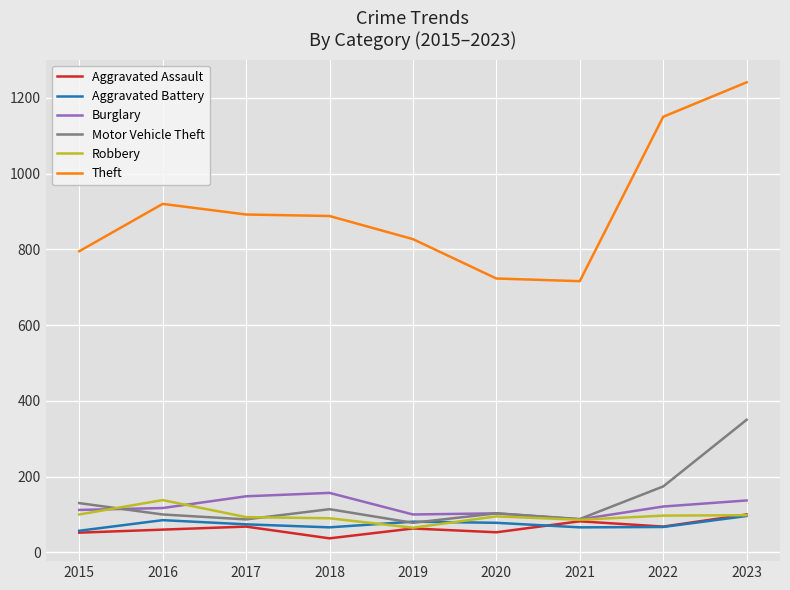

What is the difference between the Aggravated Battery values at 2021 and 2023?

30